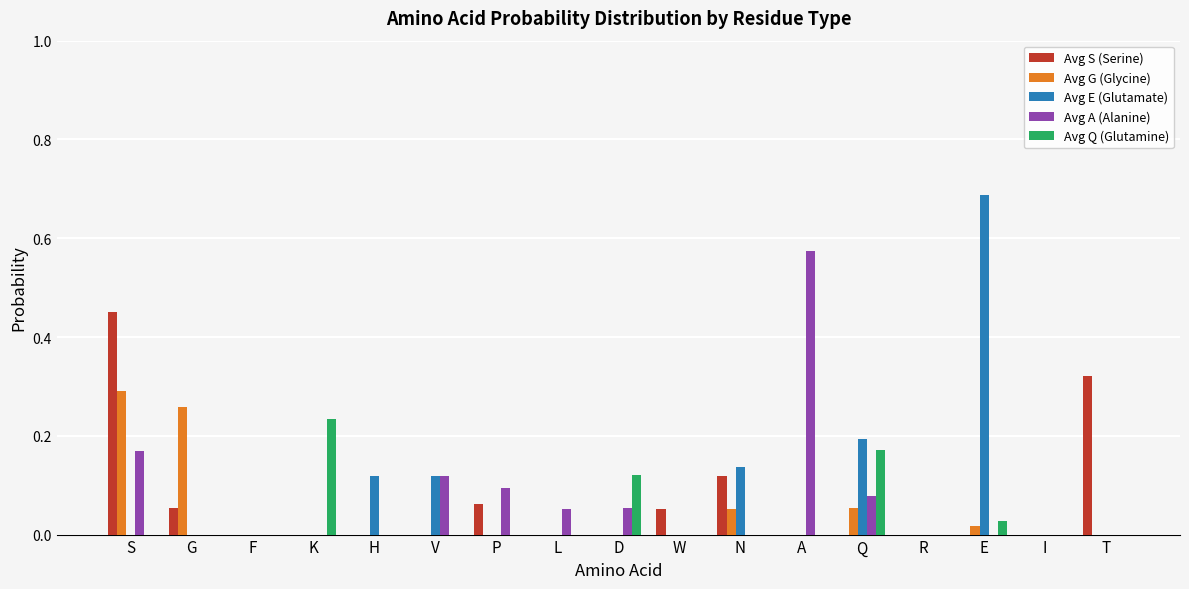

At which category does the chart reach its peak across all series?

E